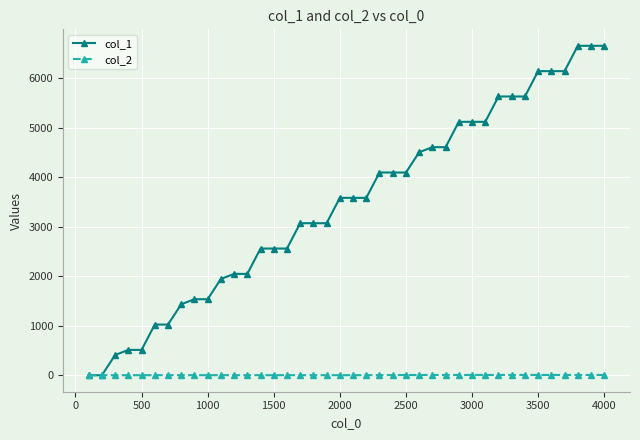

Which series has the largest total across all categories?

col_1